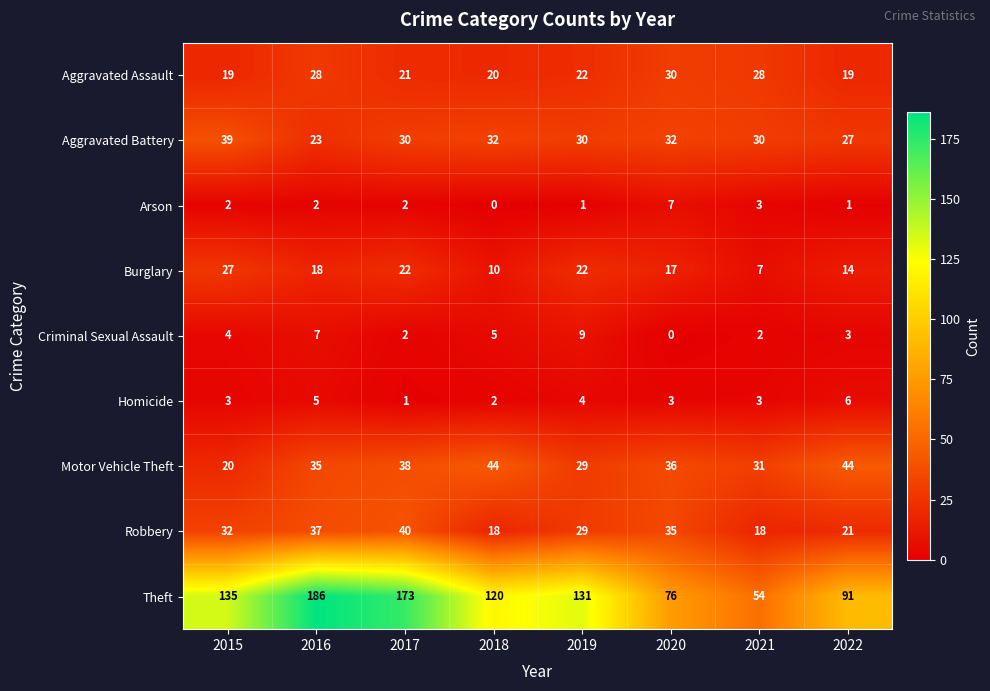

The value of Motor Vehicle Theft at 2016 is 19. True or false?

False